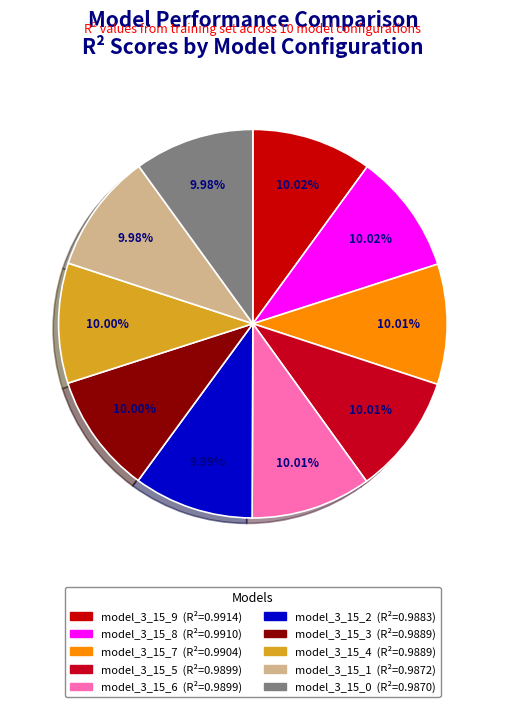

To the nearest percent, what percentage of the pie is model_3_15_2?

10%